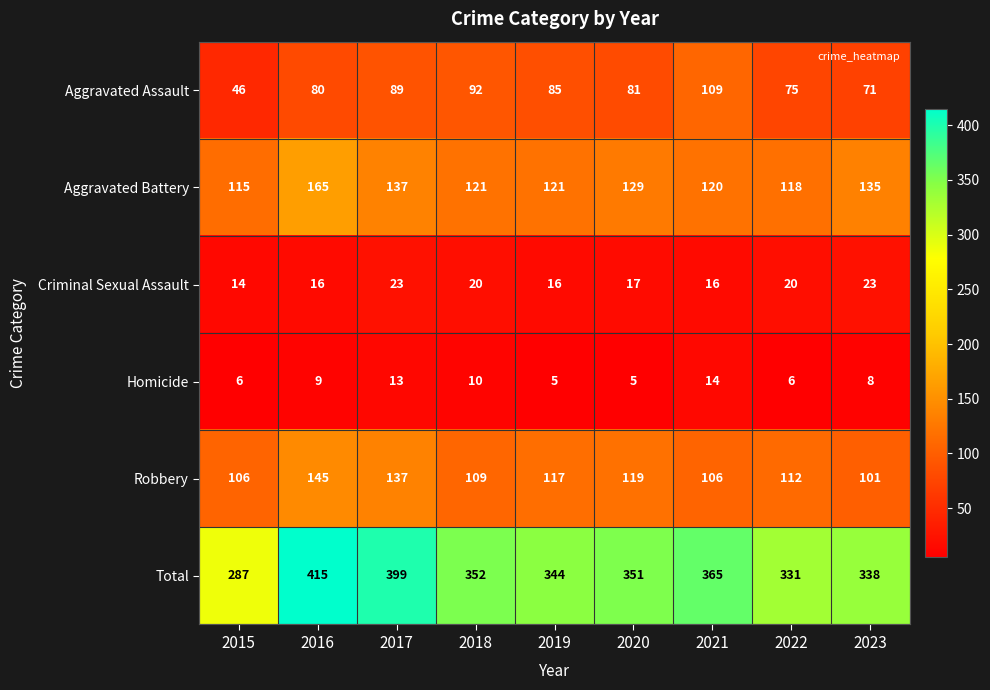

At which label does Aggravated Battery first exceed 121?

2016